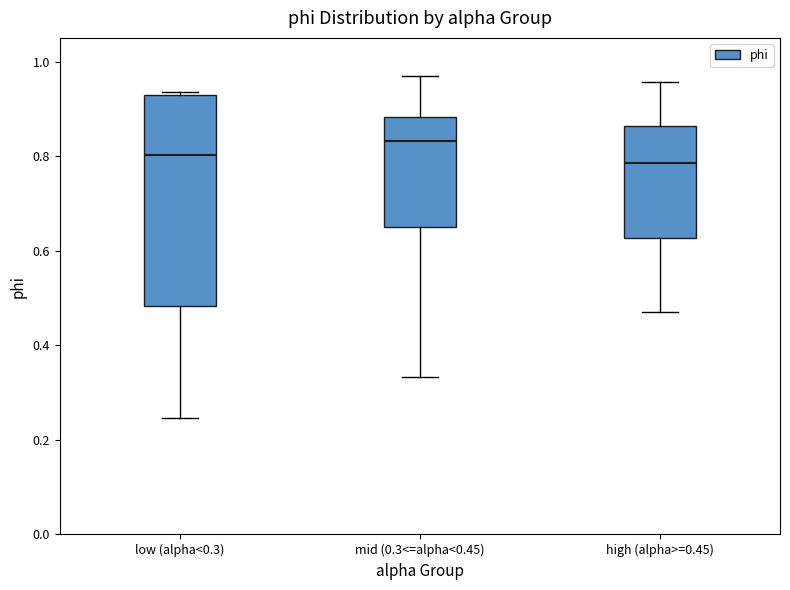

Reading left to right, transcribe this box plot: for each box, give where its median line is, the range the box spans, and where its two whiskers end, as read against the y-axis. The values are not printed on the chart, so give them approximately, as read against the axis.

low (alpha<0.3): median 0.80, box 0.48 to 0.92, whiskers 0.24 to 0.94
mid (0.3<=alpha<0.45): median 0.84, box 0.66 to 0.88, whiskers 0.34 to 0.96
high (alpha>=0.45): median 0.78, box 0.62 to 0.86, whiskers 0.46 to 0.96